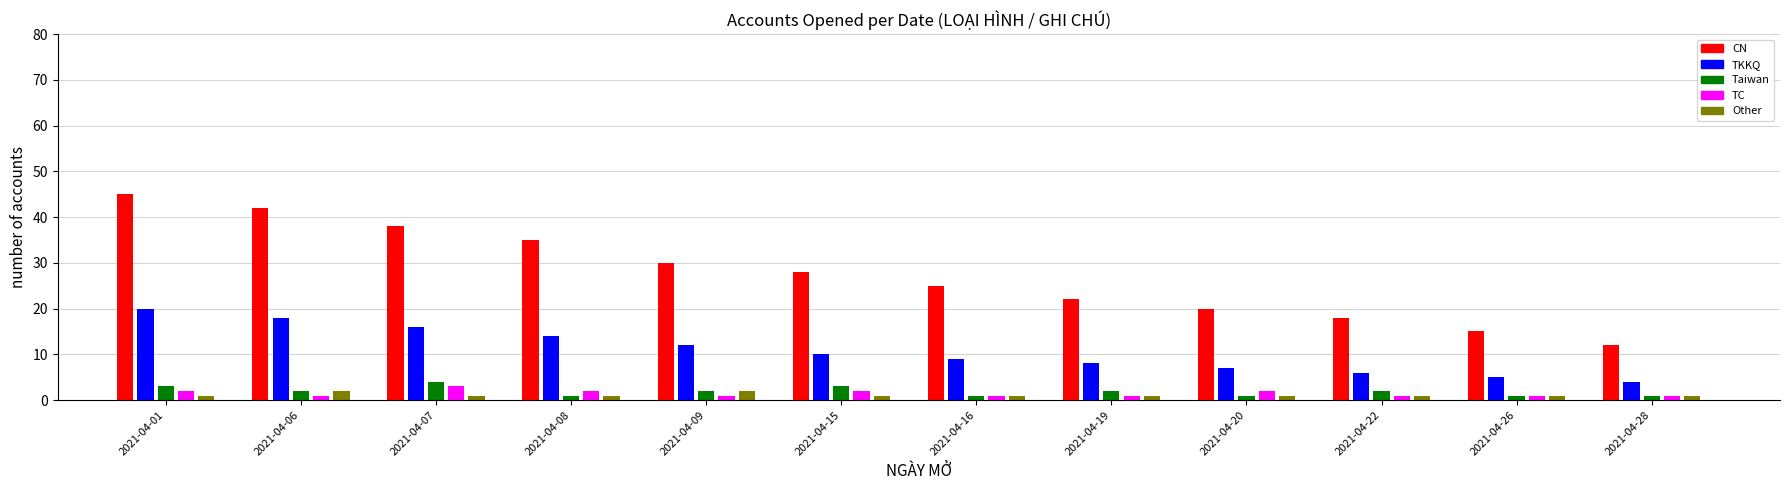

Which category has the highest value in the Other series?

2021-04-06